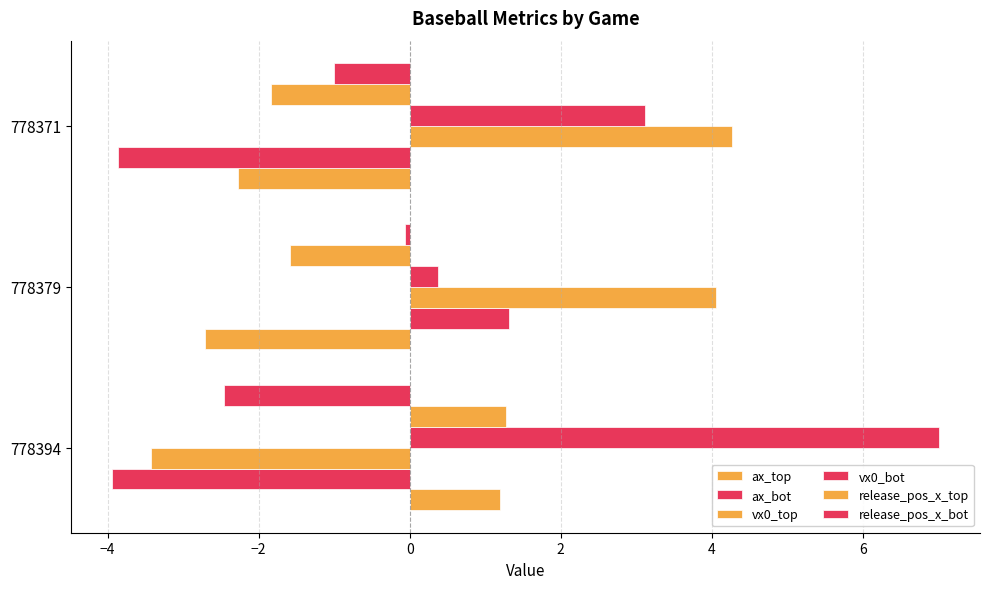

What is the difference between the maximum and second lowest values in the vx0_bot series?

3.9